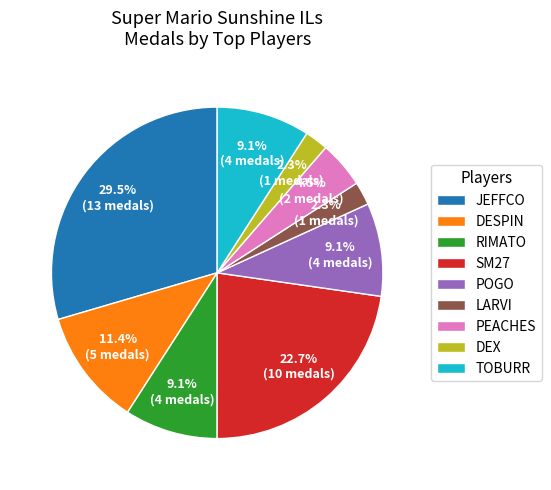

What is the largest slice in the pie chart?

JEFFCO